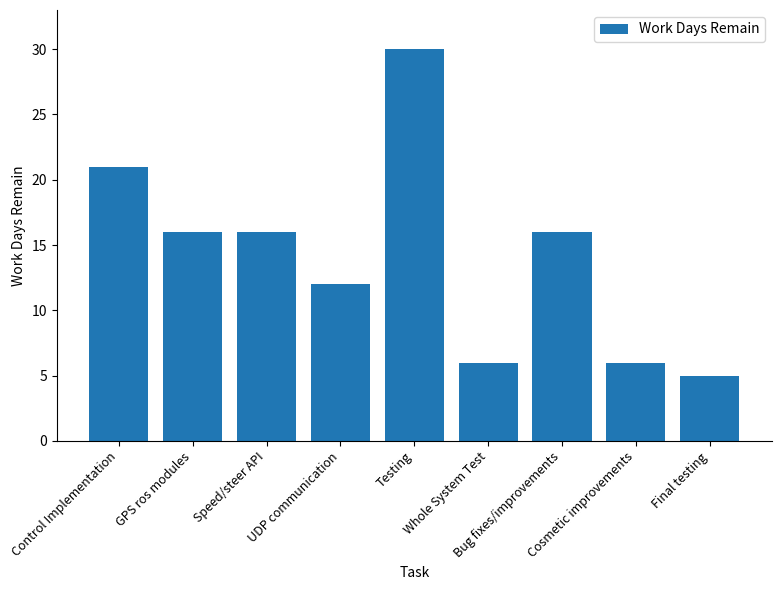

What is the sum of all values?

128